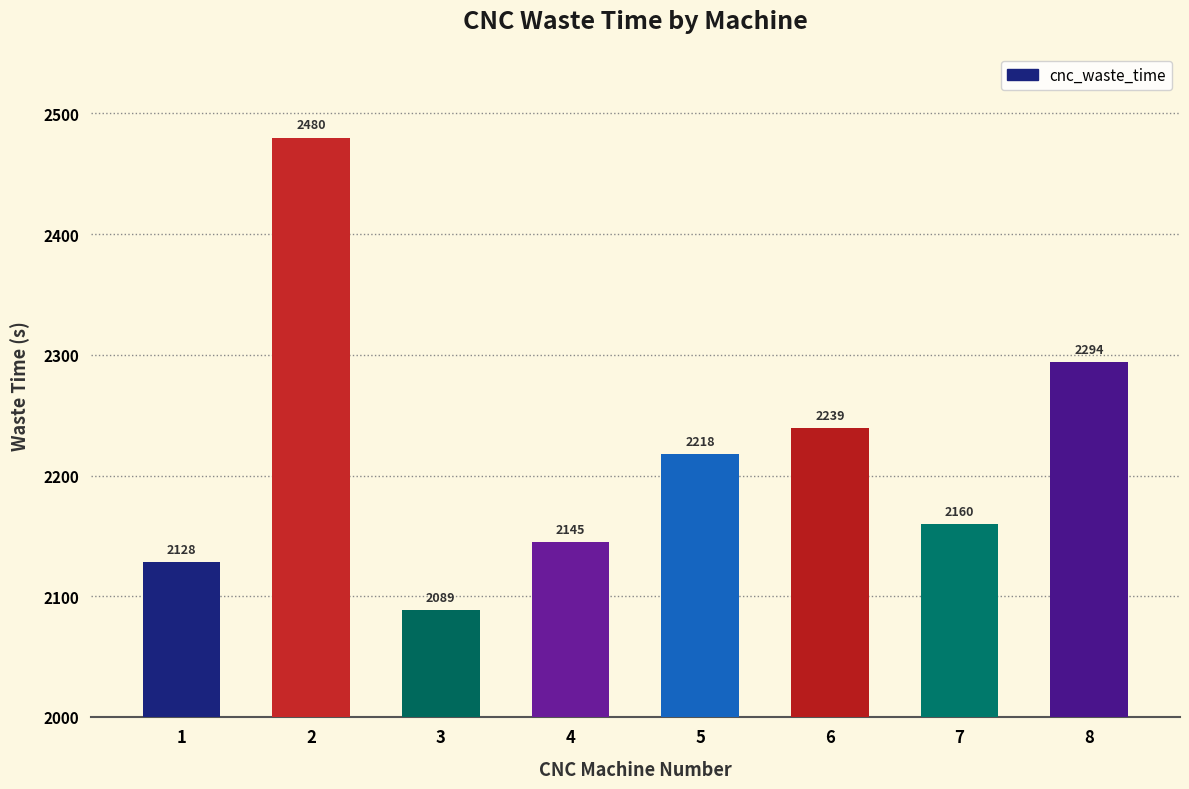

Which has a higher value, 5 or 2?

2